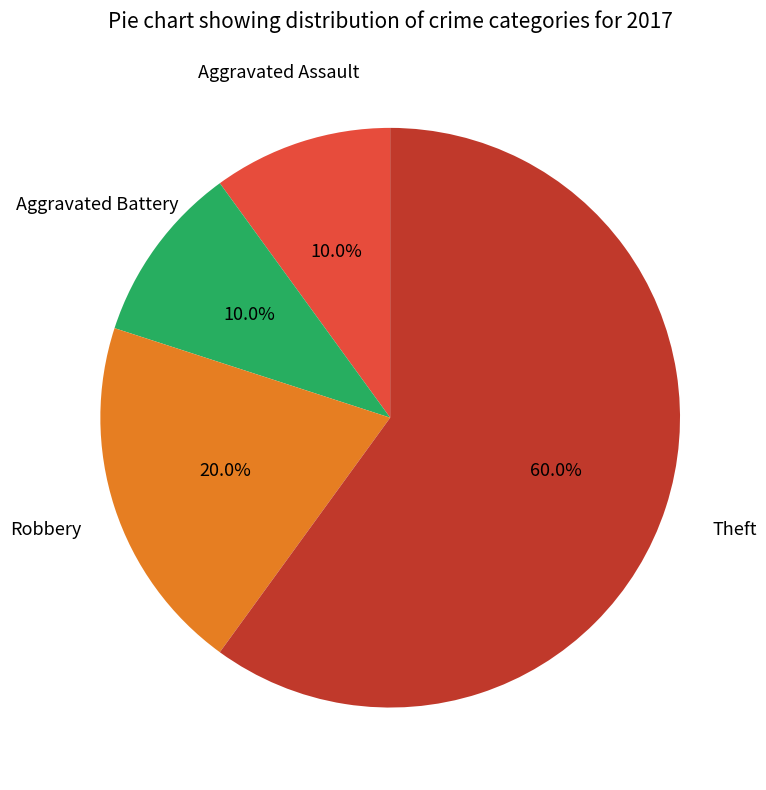

To the nearest percent, what is the difference between the Theft and Robbery slice percentages?

40%